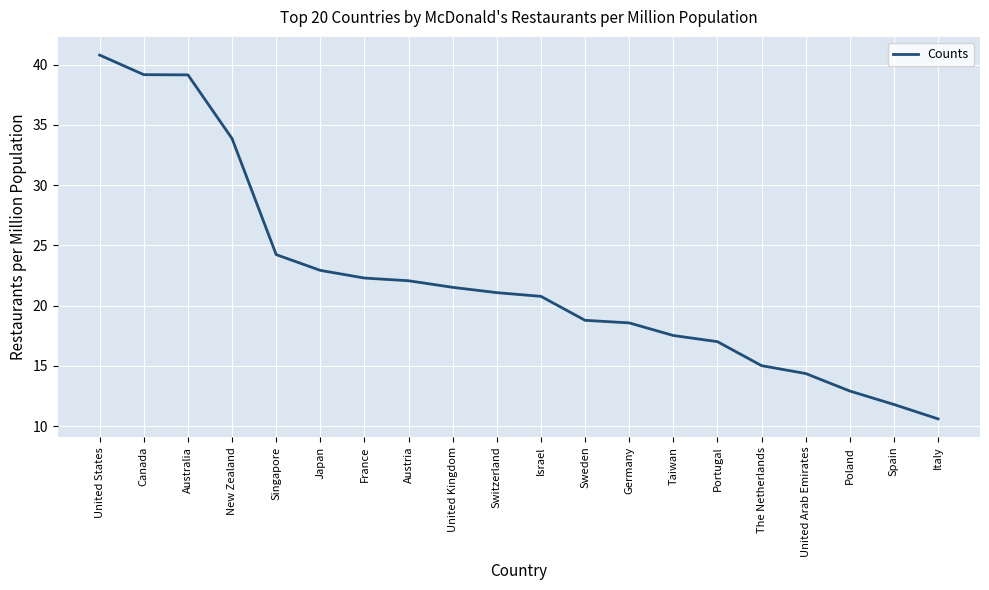

What position from the right is Poland?

3